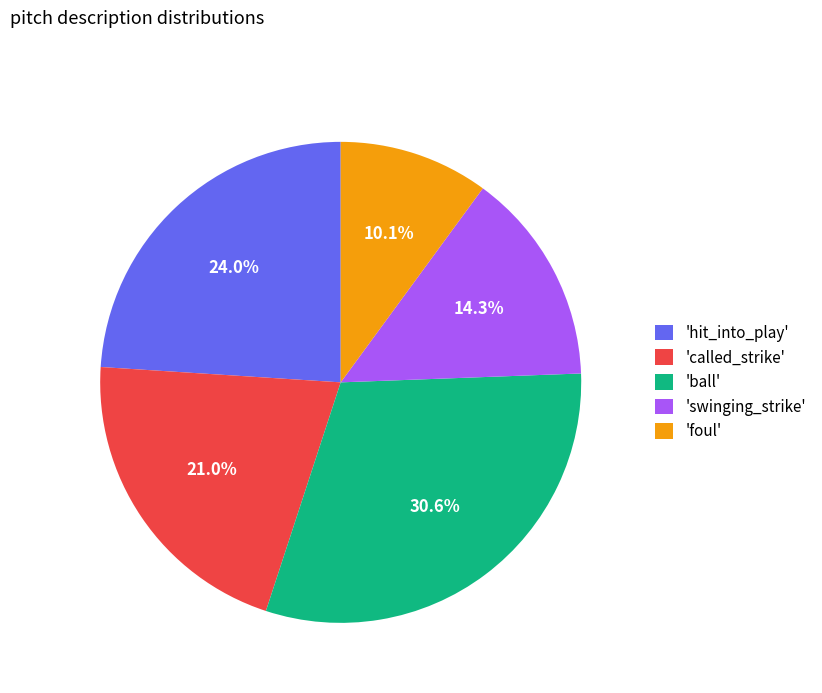

Rank the categories by value from lowest to highest.

'foul', 'swinging_strike', 'called_strike', 'hit_into_play', 'ball'